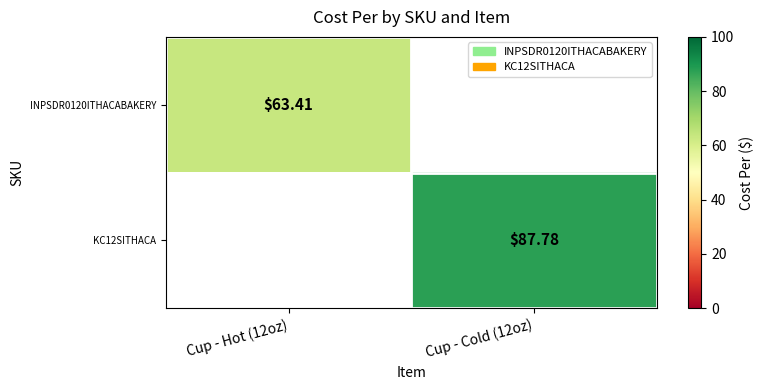

What is the lowest value of the INPSDR0120ITHACABAKERY series?

63.4